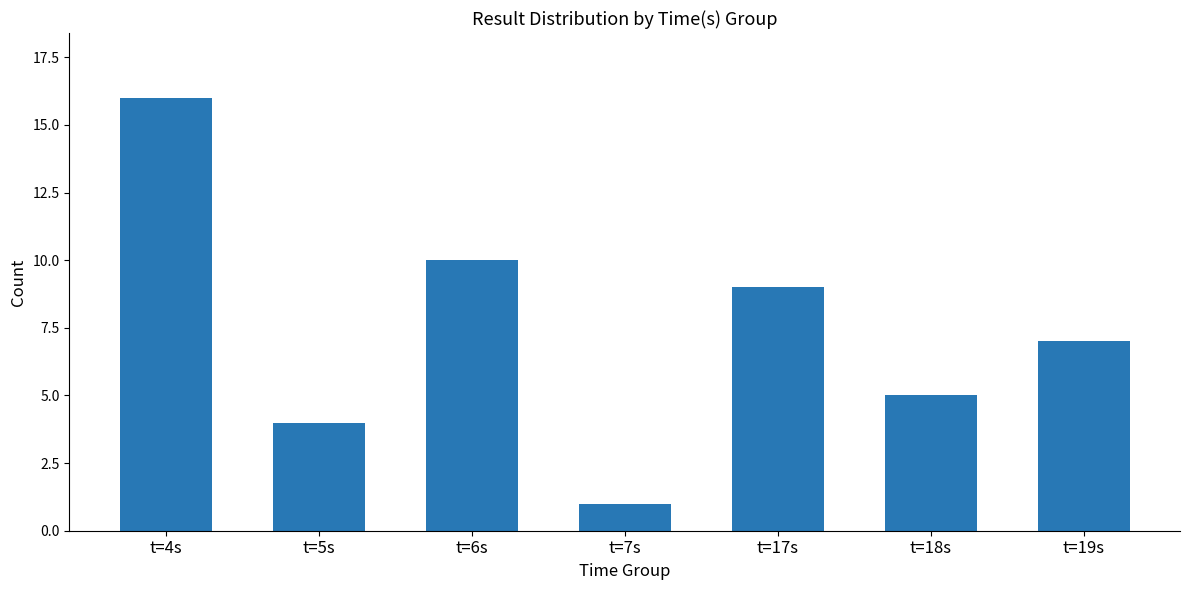

What is the minimum value shown in the chart?

1